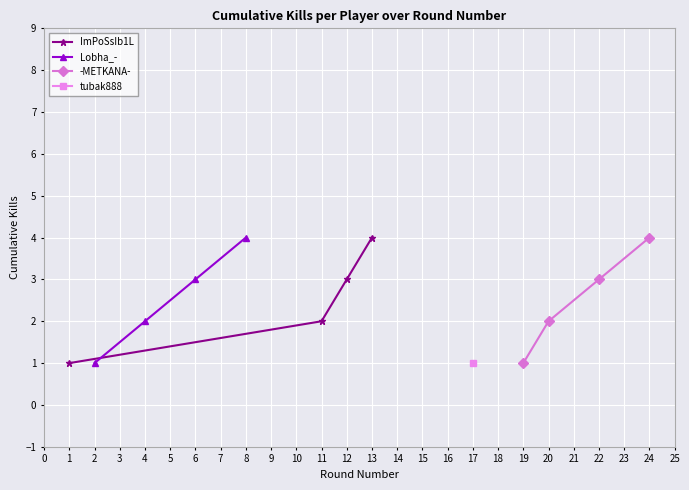

What is the difference between the ImPoSsIb1L values at 11 and 1?

1